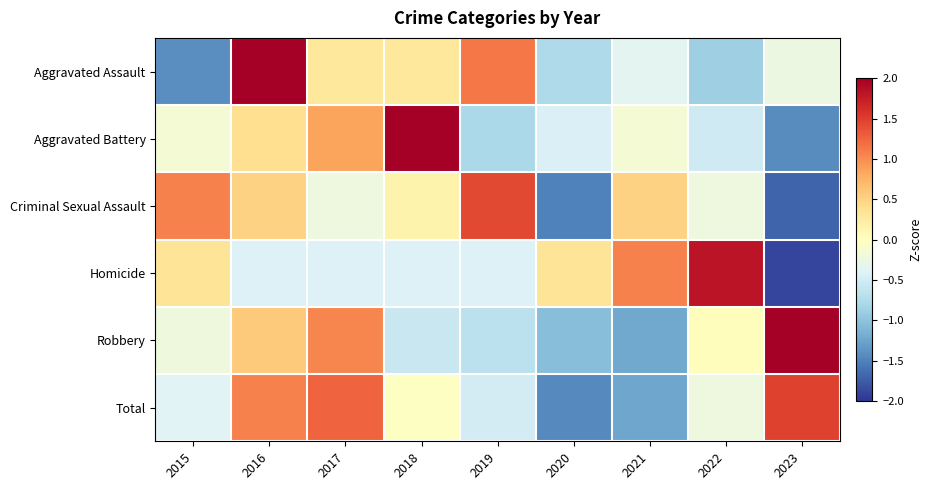

At 2021, list the series in order from largest to smallest.

Homicide, Criminal Sexual Assault, Aggravated Battery, Aggravated Assault, Robbery, Total